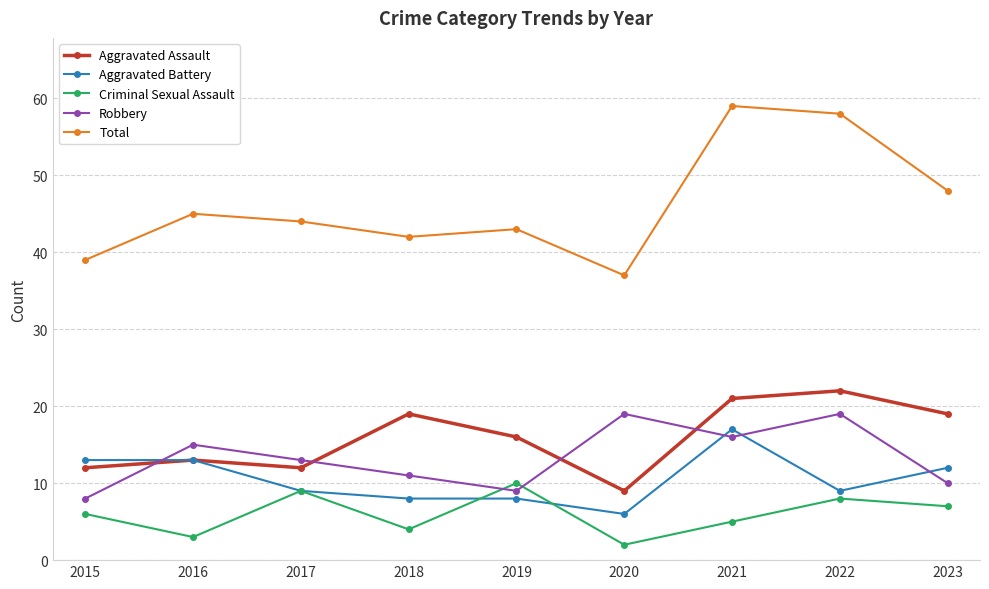

Reading right to left, list all the values displayed in this chart.

Aggravated Assault: 19	22	21	9	16	19	12	13	12
Aggravated Battery: 12	9	17	6	8	8	9	13	13
Criminal Sexual Assault: 7	8	5	2	10	4	9	3	6
Robbery: 10	19	16	19	9	11	13	15	8
Total: 48	58	59	37	43	42	44	45	39